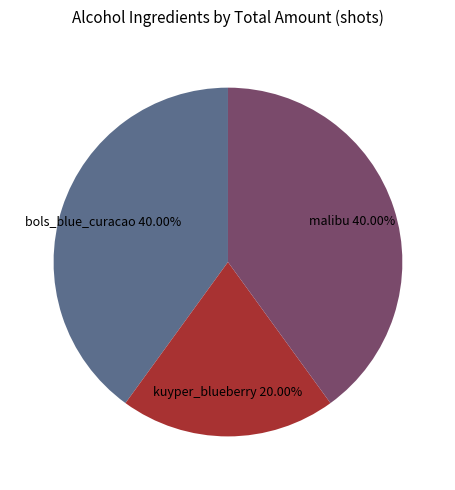

Is there any slice that represents more than half of the pie?

No